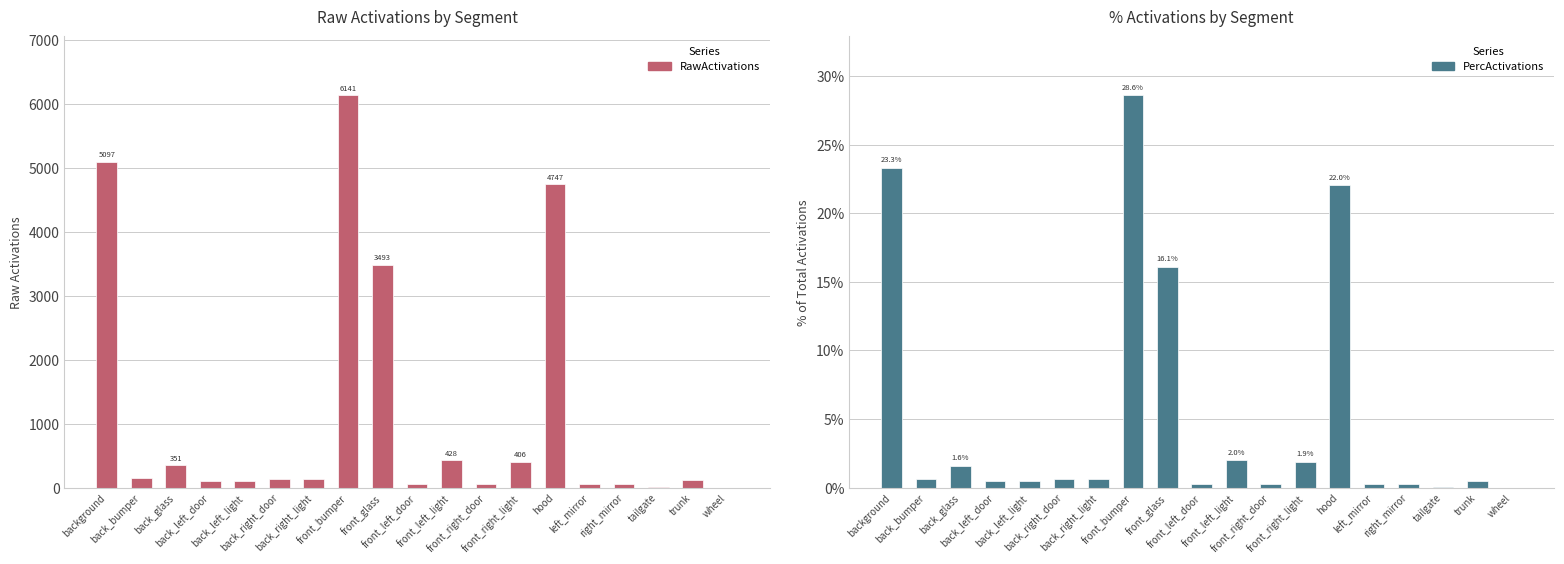

Between back_glass and front_glass, which series saw the biggest shift?

RawActivations